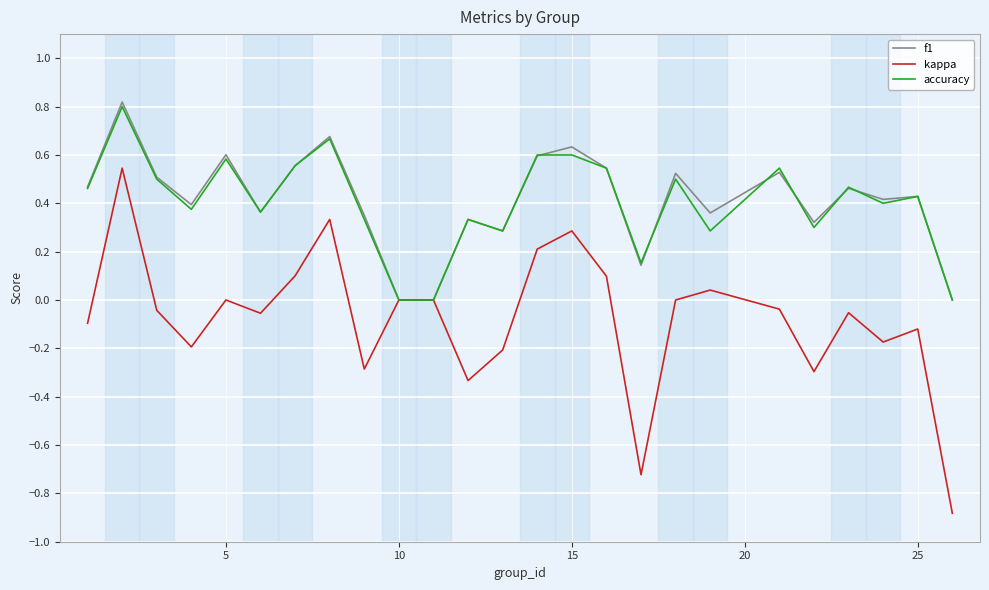

What is the highest value of the accuracy series?

0.8